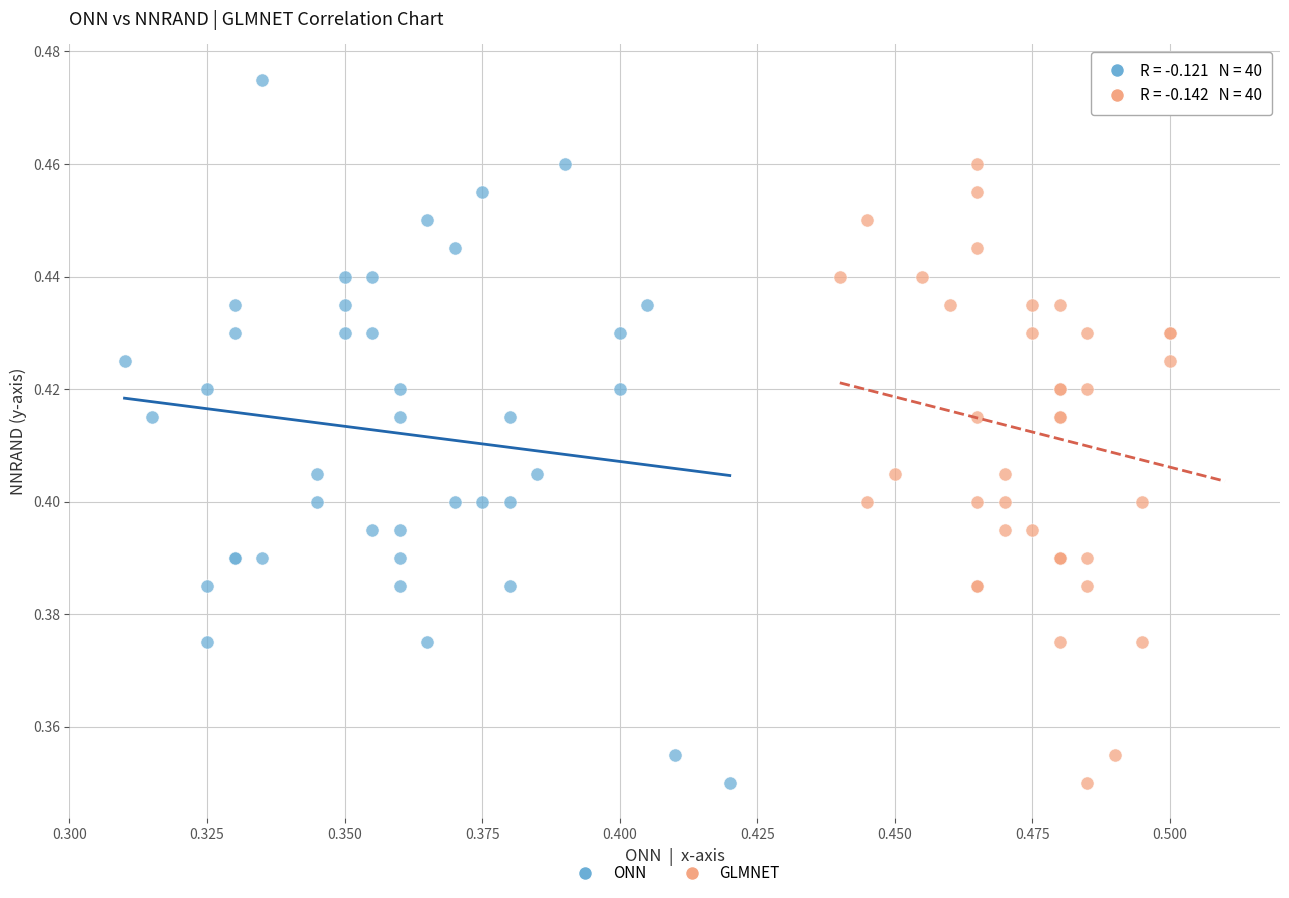

What are all the series names shown in the legend?

ONN, GLMNET